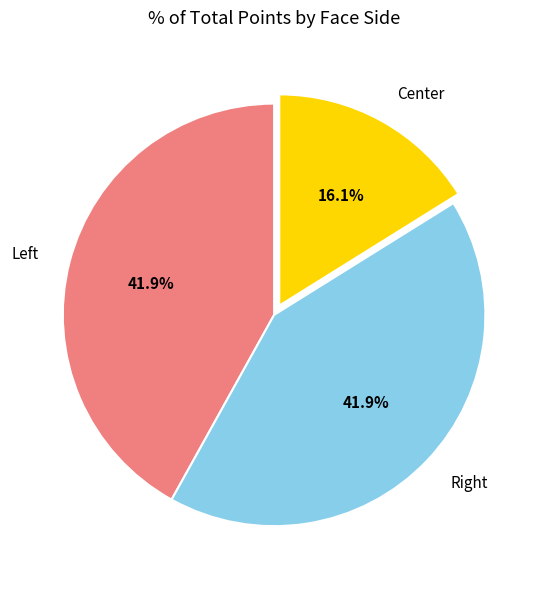

Does any single category account for the majority?

No